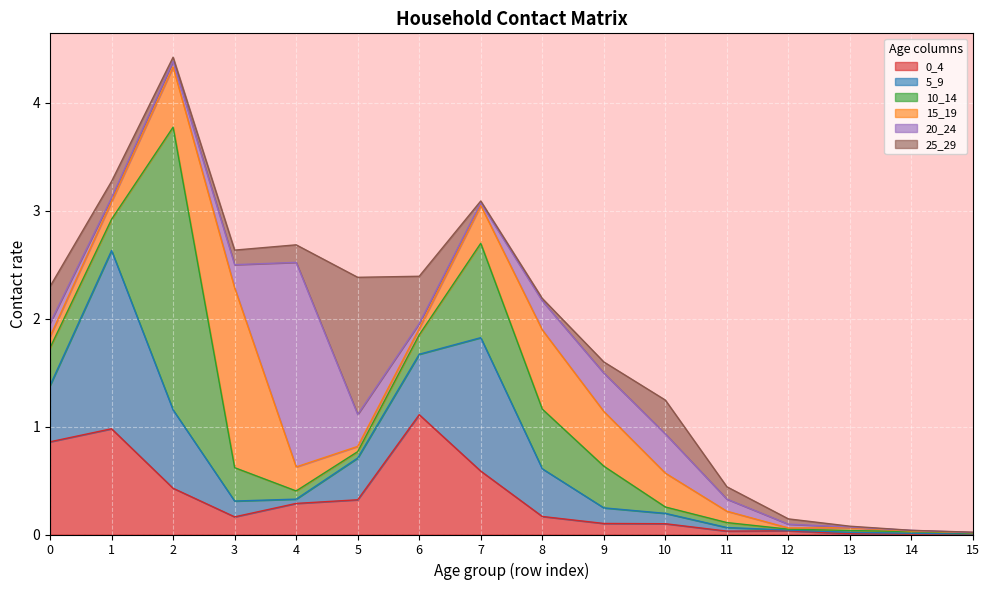

Is the value of 25_29 at 14 greater than the value of 5_9 at 2?

No